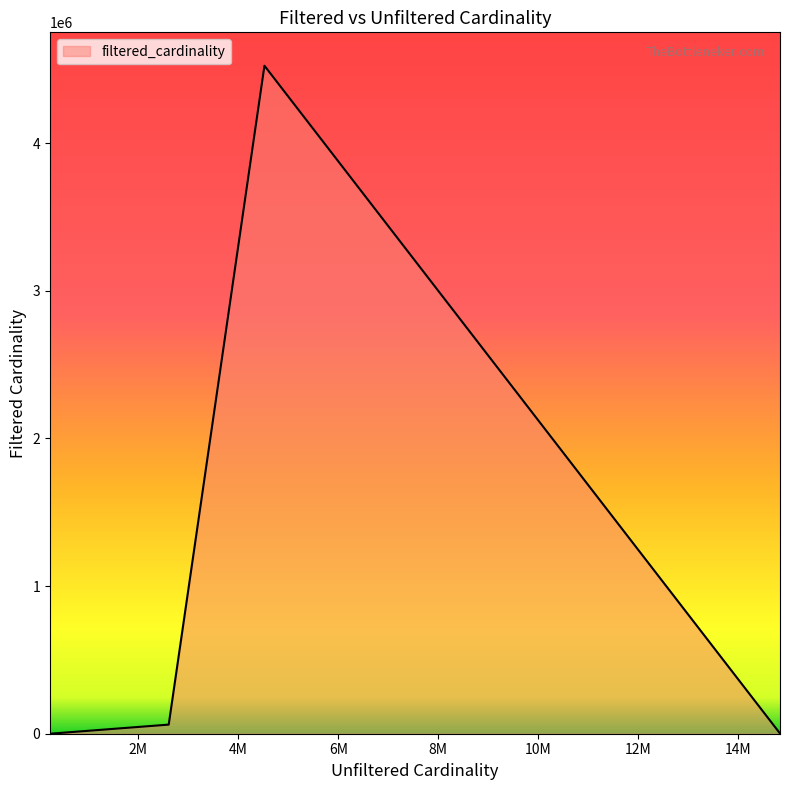

Does the chart display data point markers on the line(s)?

No